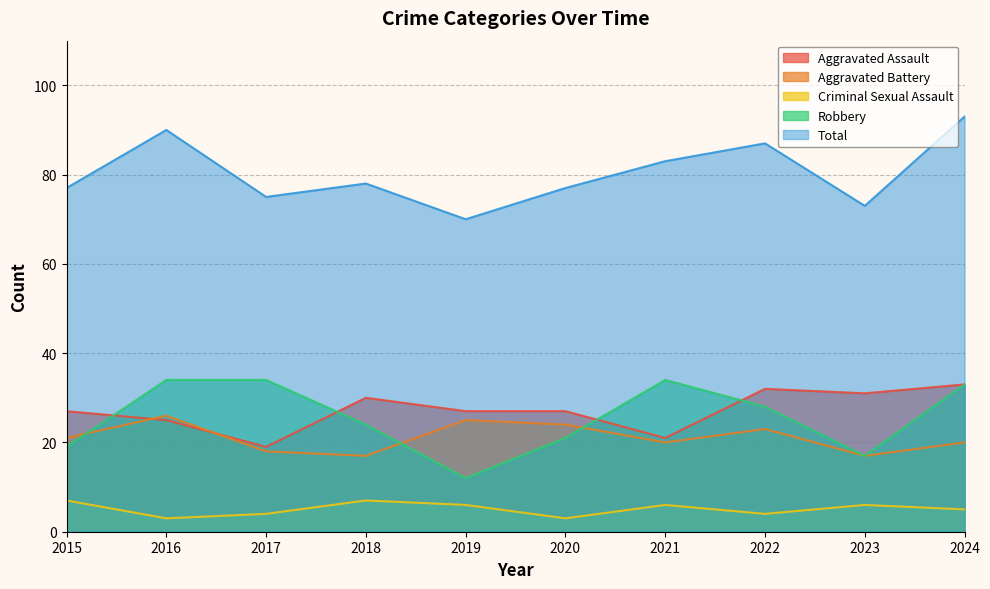

What is the value of the Criminal Sexual Assault point at the 5th from the left?

6